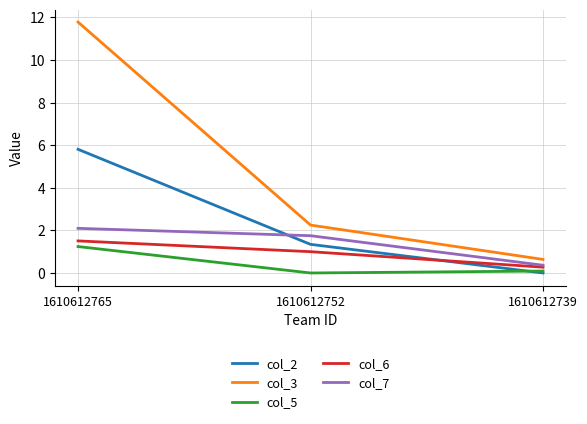

What is the total value across all series at 1610612752?

6.3